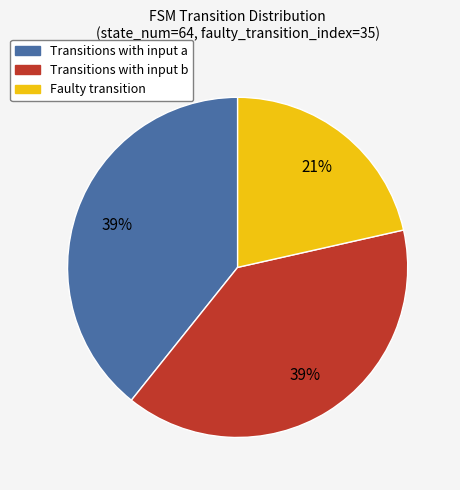

Is there a majority slice in this chart?

No